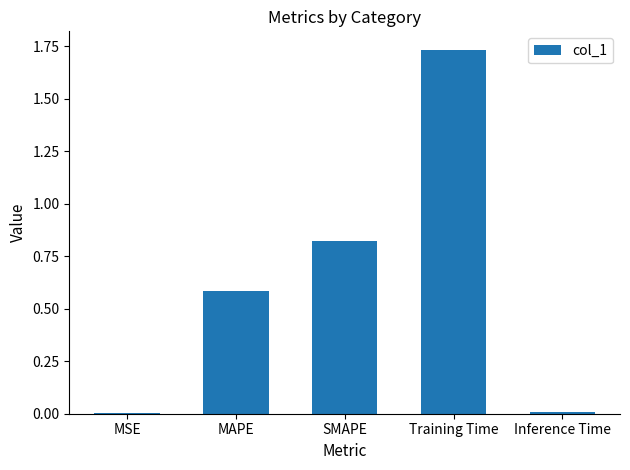

Read the value at MAPE.

0.6